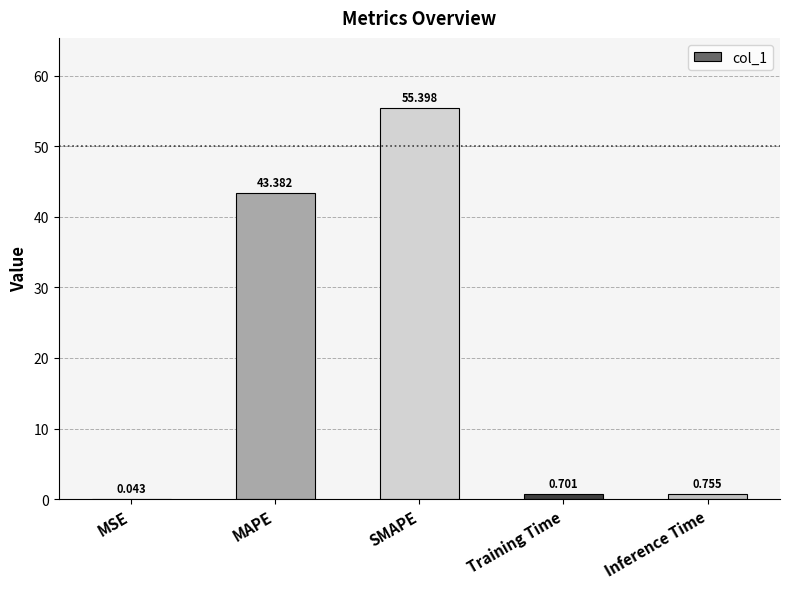

The chart shows a value of 43.4 at MAPE. True or false?

True